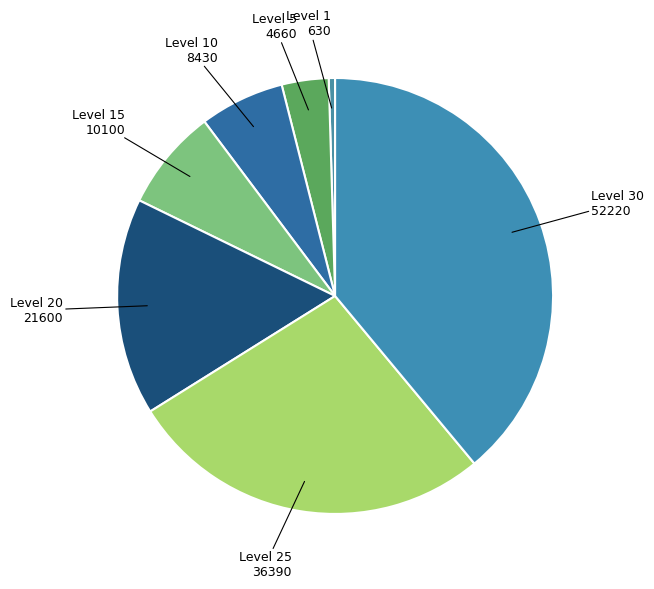

Count the number of slices in the pie.

7